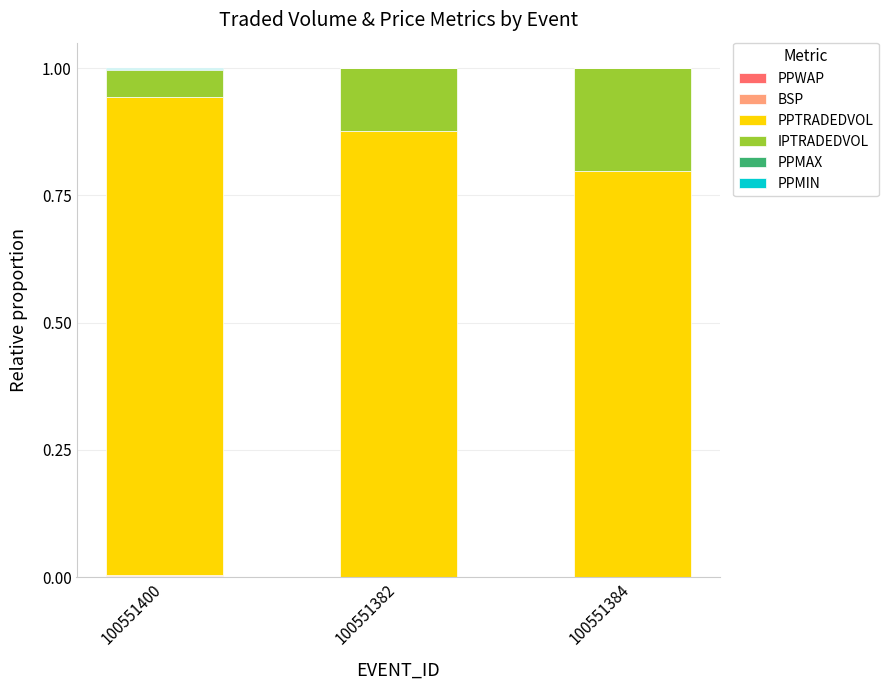

What is the label of the 1st bar from the left?

100551400